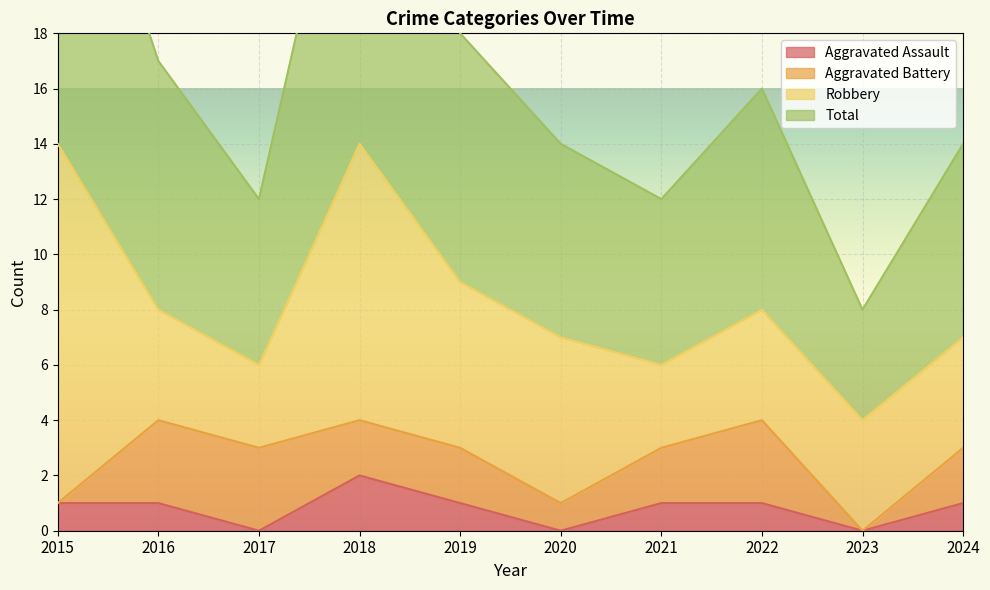

Which series has the largest total across all categories?

Total